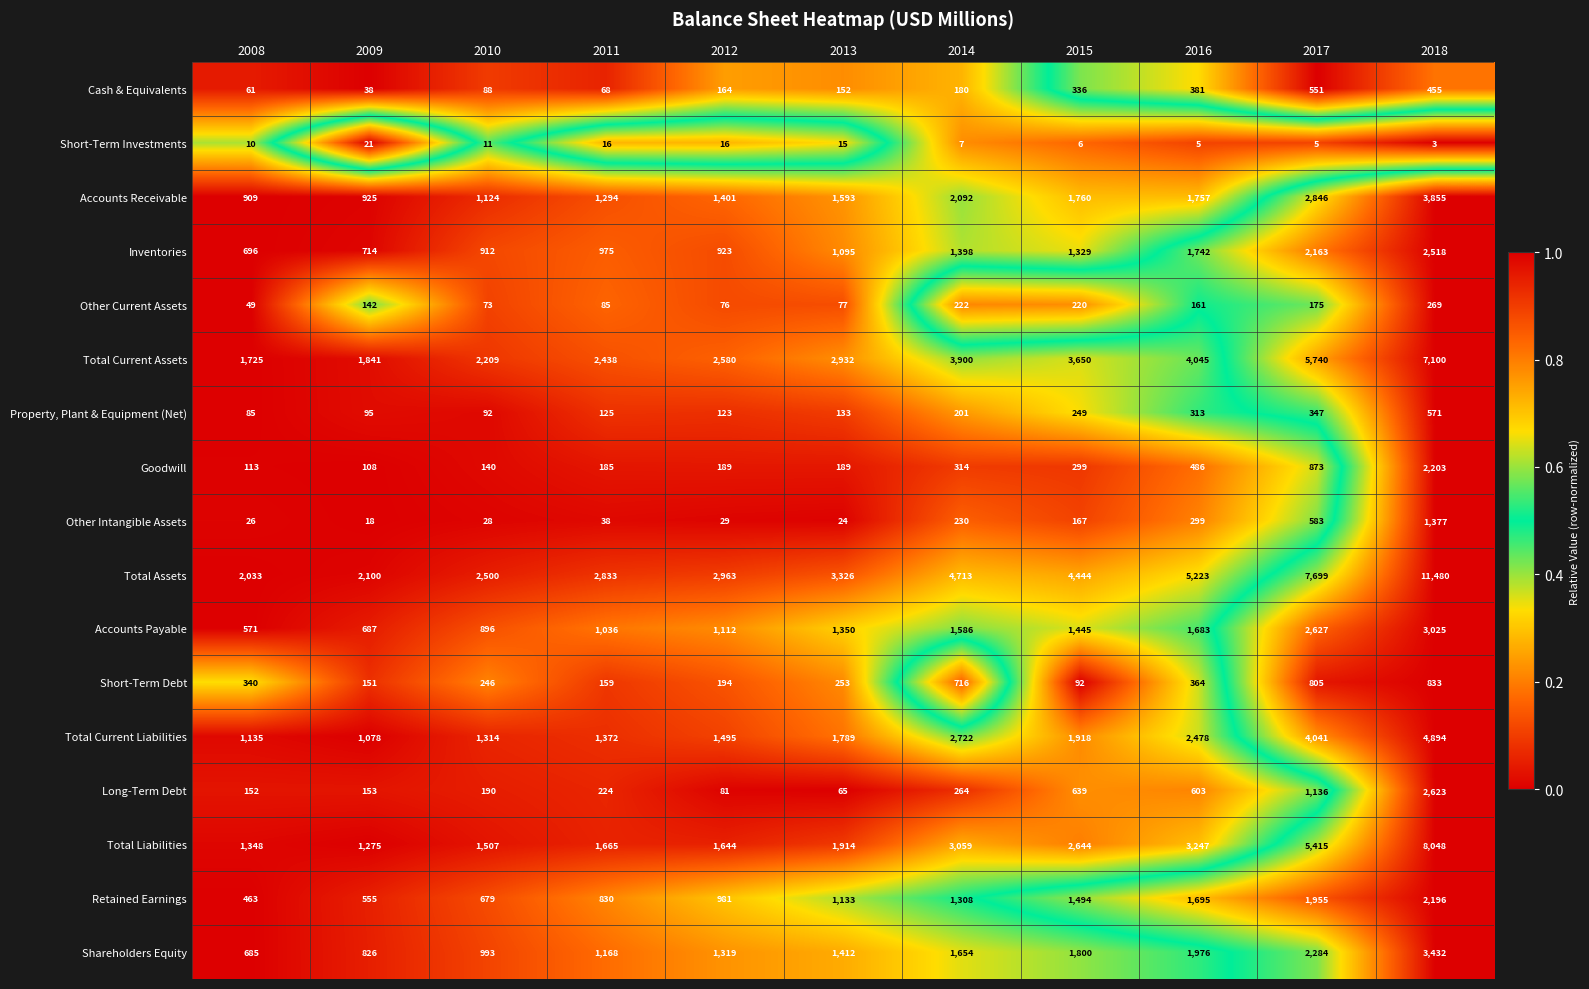

Rank the series at 2012 from highest to lowest value.

Total Assets, Total Current Assets, Total Liabilities, Total Current Liabilities, Accounts Receivable, Shareholders Equity, Accounts Payable, Retained Earnings, Inventories, Short-Term Debt, Goodwill, Cash & Equivalents, Property, Plant & Equipment (Net), Long-Term Debt, Other Current Assets, Other Intangible Assets, Short-Term Investments